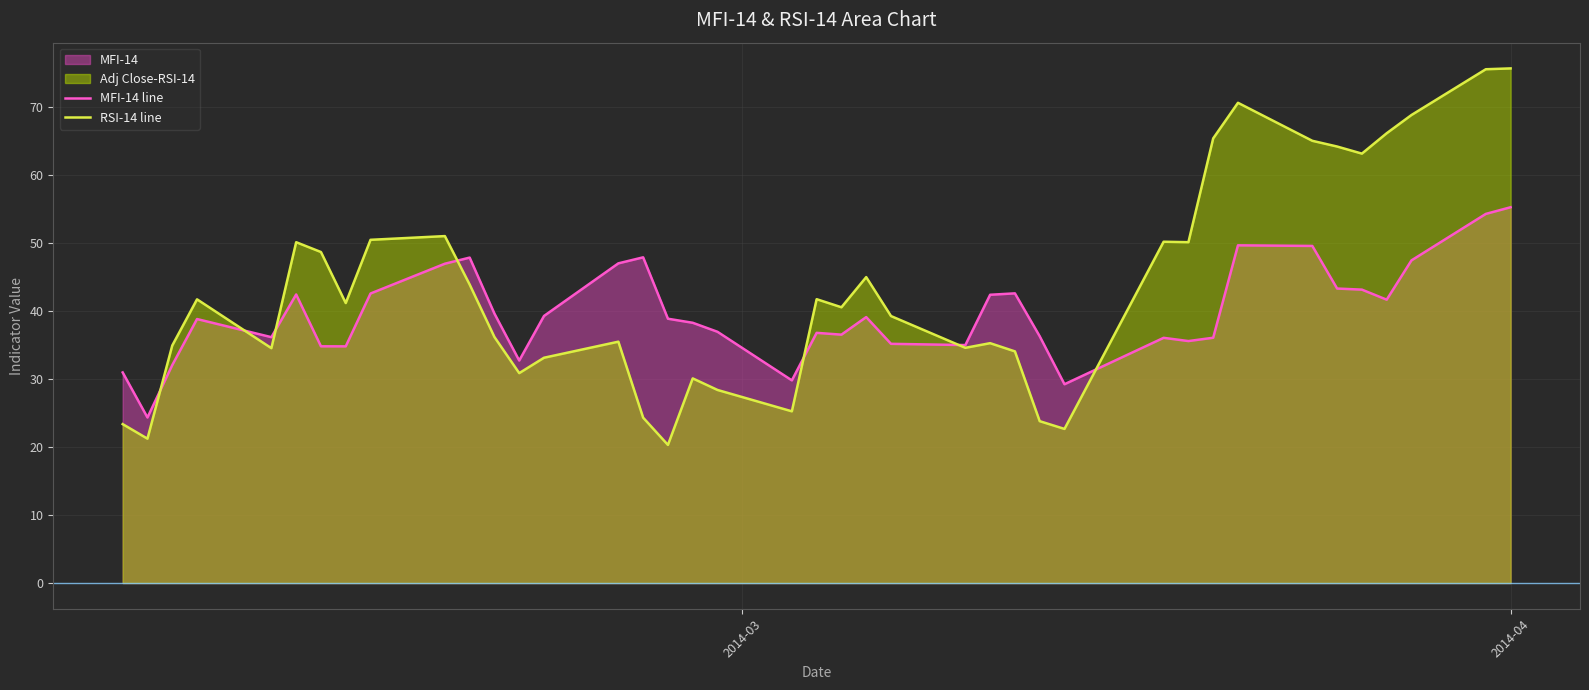

Which series has the widest spread of values?

RSI-14 line